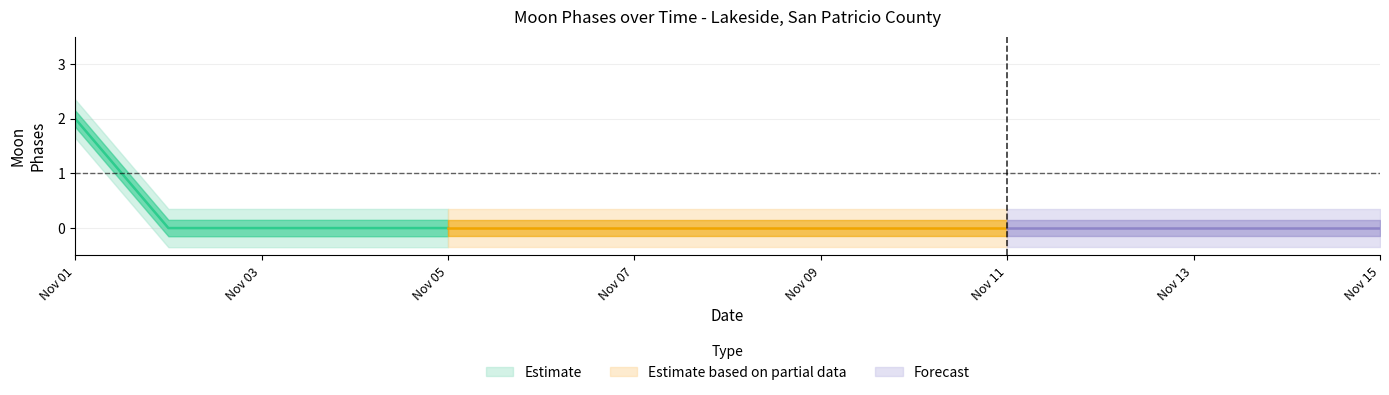

True or false: Forecast and Estimate intersect in this chart.

False